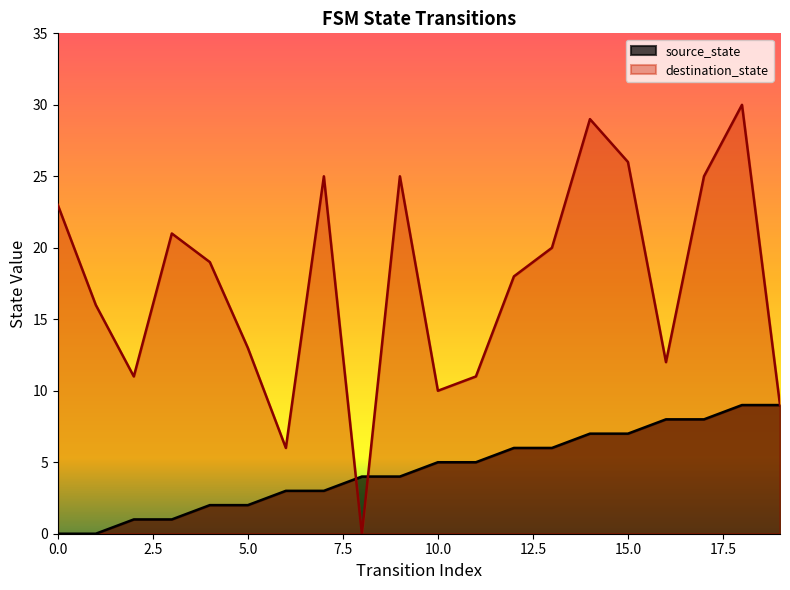

What is the difference between the highest and lowest values at 14?

22